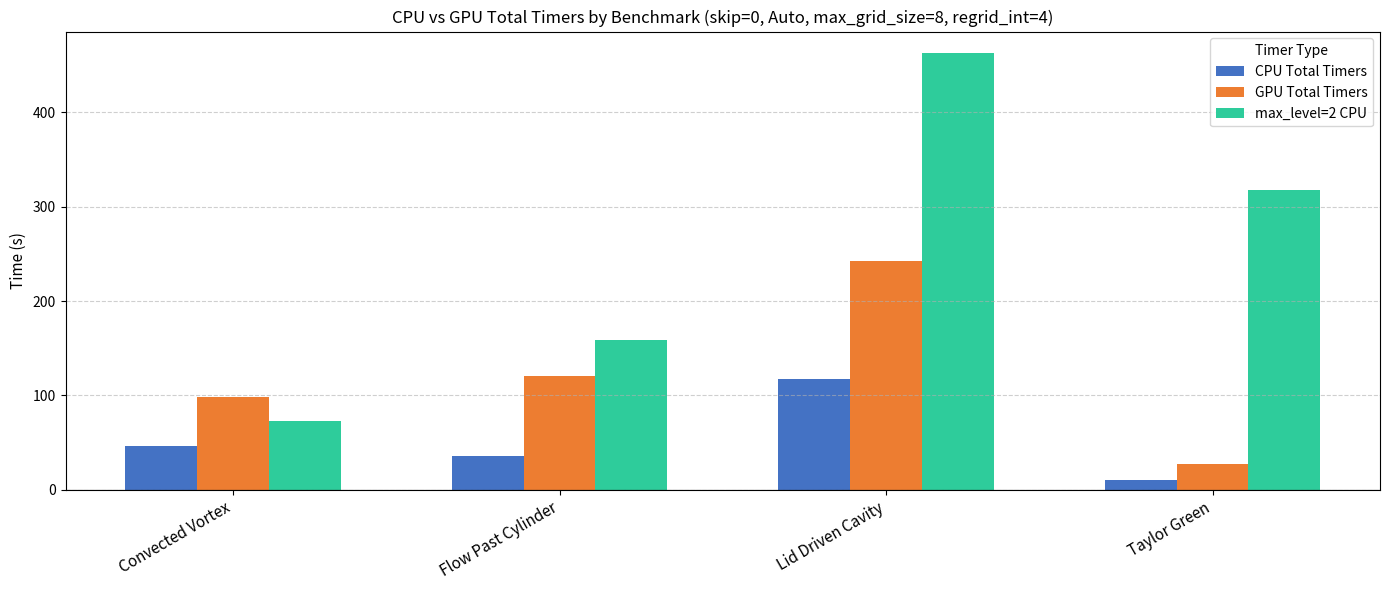

At which category is the sum across all series the highest?

Lid Driven Cavity